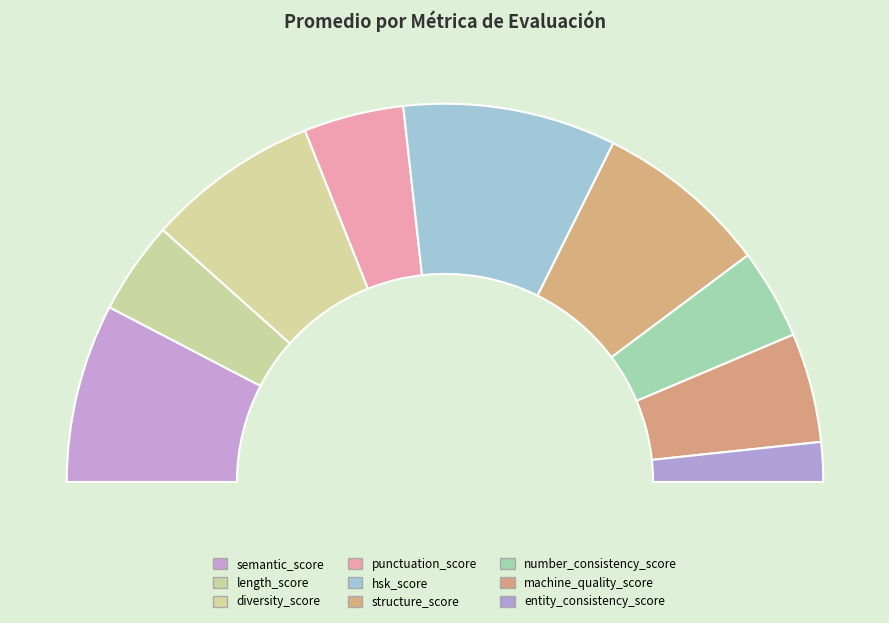

Is there any slice that represents more than half of the pie?

No